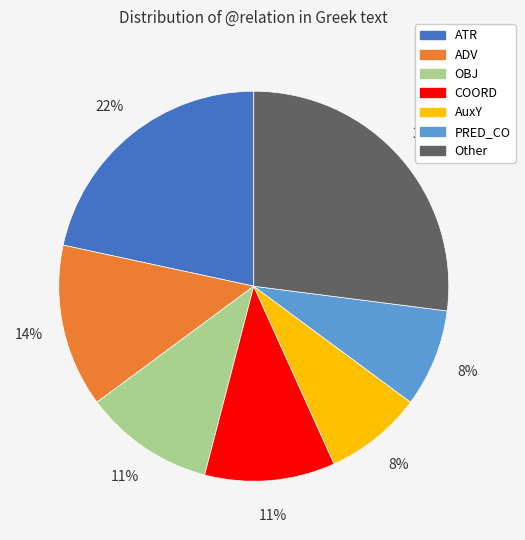

Is there a majority slice in this chart?

No